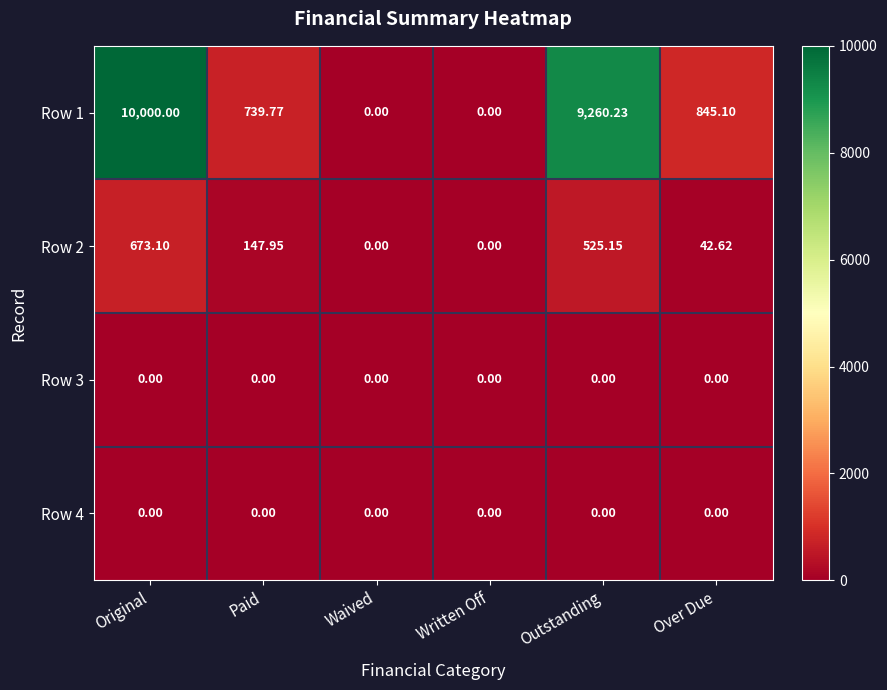

Which category has the highest value in the Row 2 series?

Original